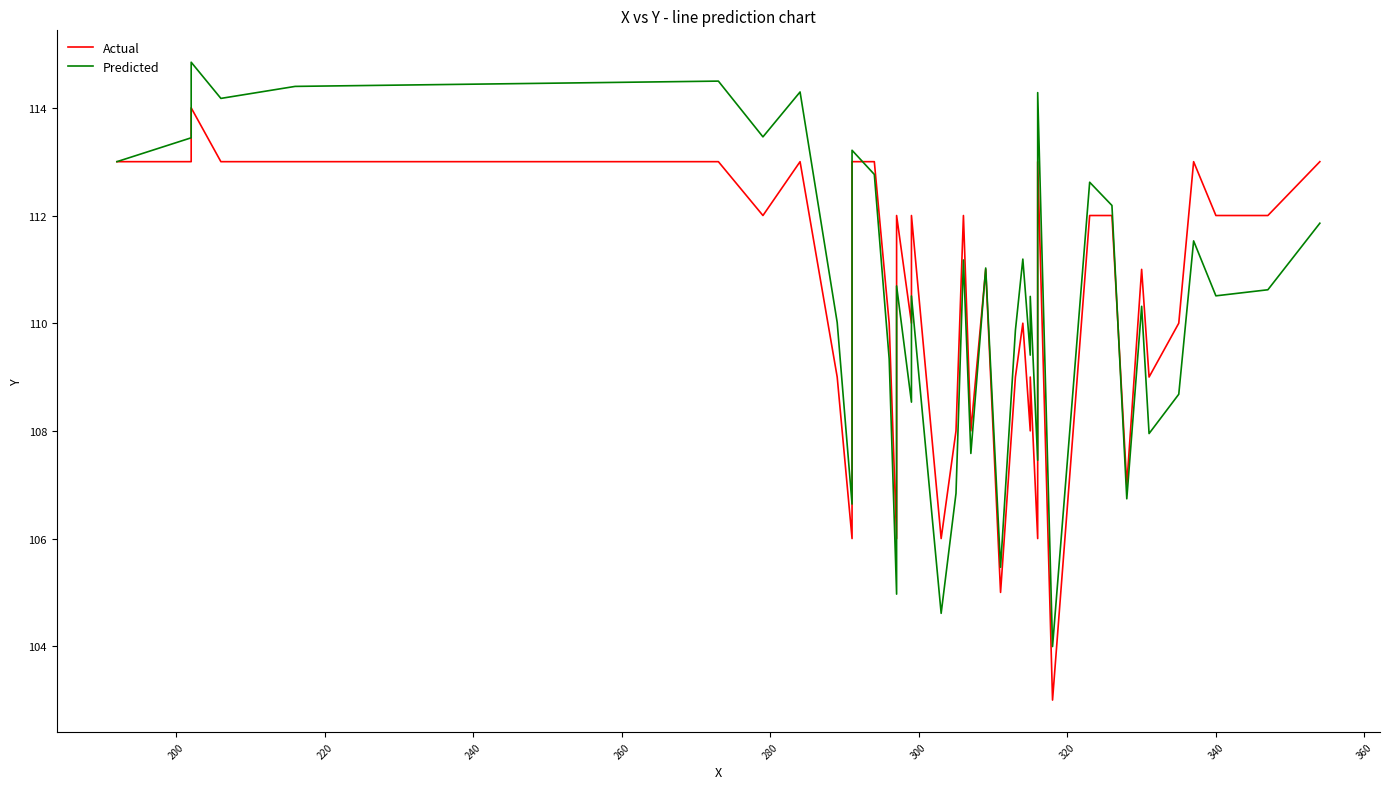

True or false: Predicted has more than 0 points higher than both neighbors.

True